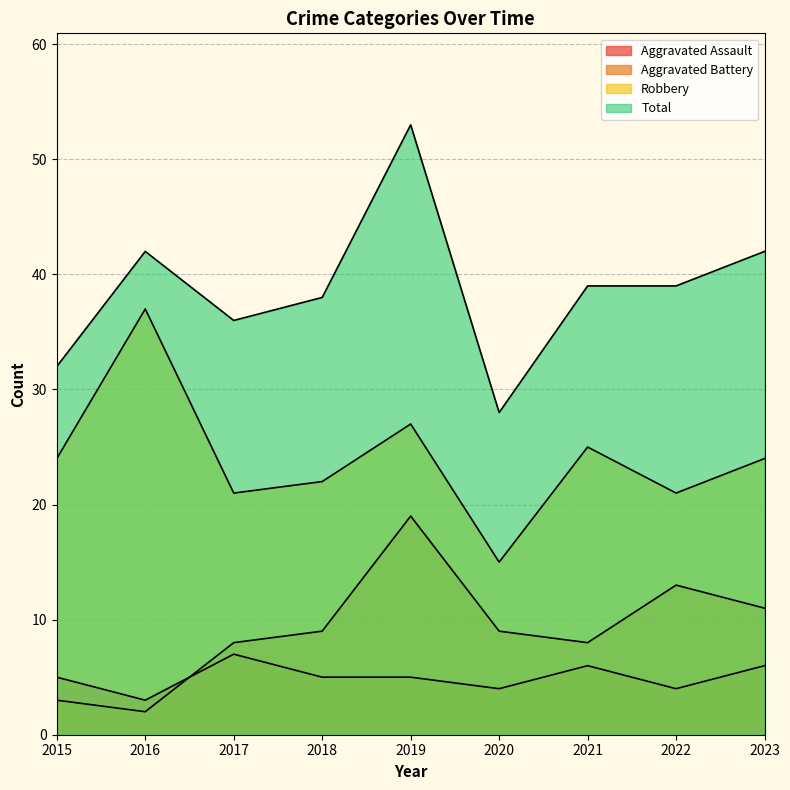

Which category has the highest value in the Aggravated Assault series?

2017